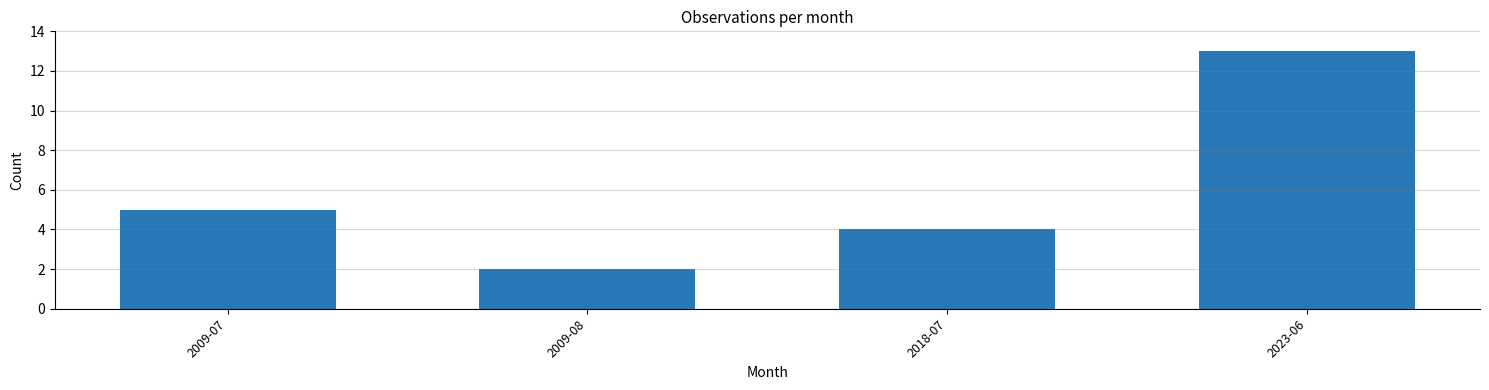

Reading left to right, list all the values displayed in this chart.

5	2	4	13